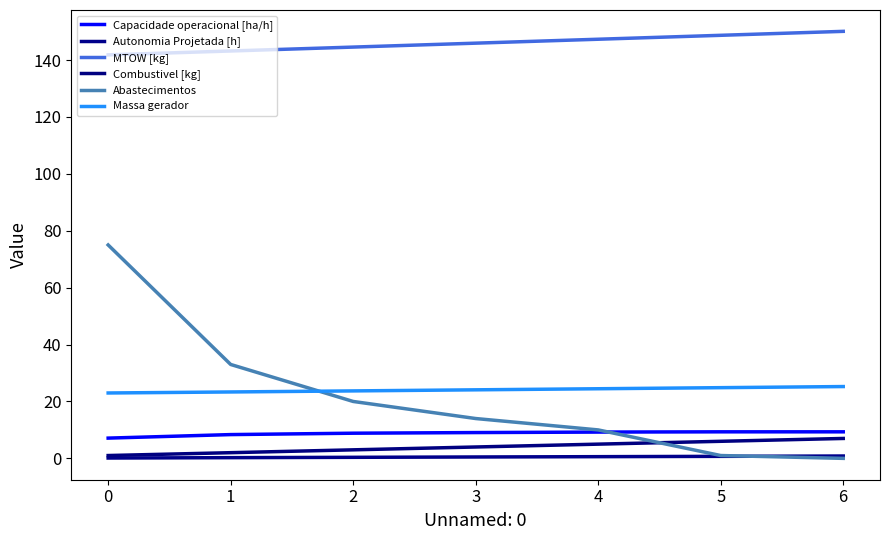

How many lines are shown in the chart?

6